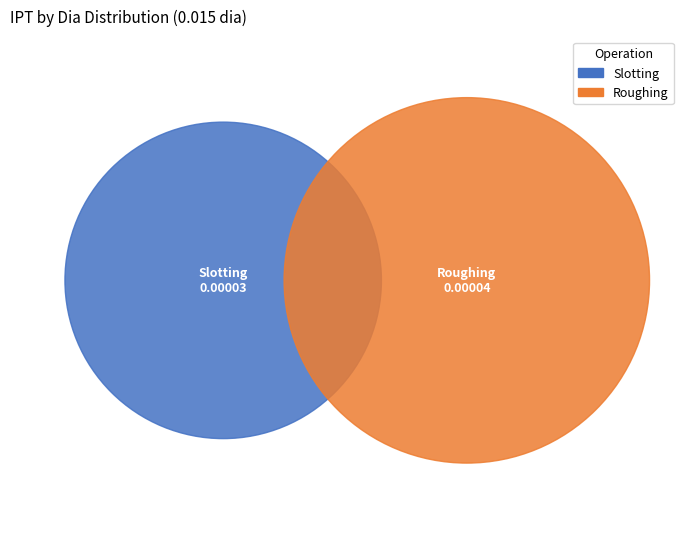

Is there any slice that represents more than half of the pie?

Yes